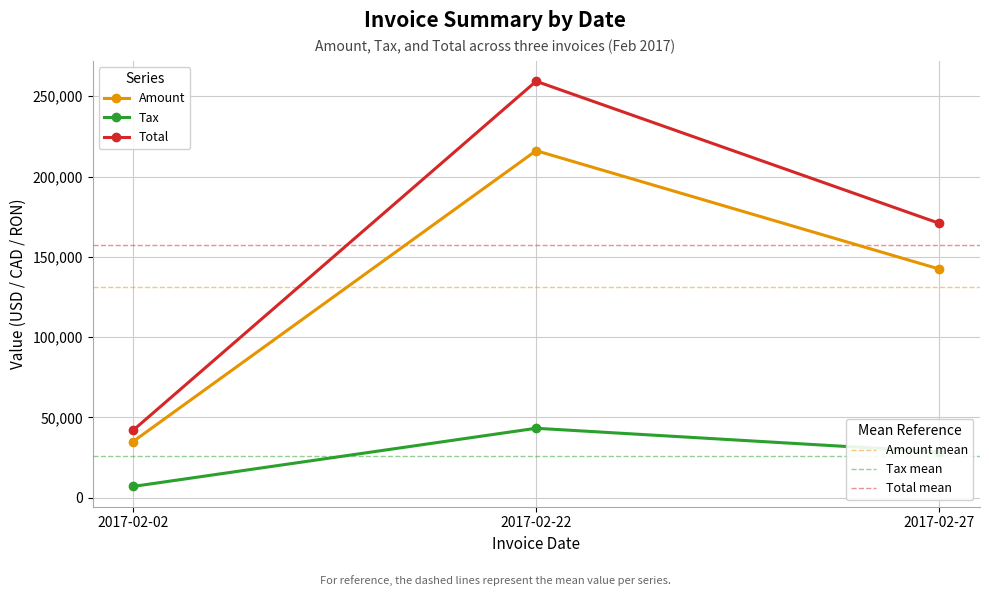

What is the difference between the highest and lowest values at 2017-02-02?

34895